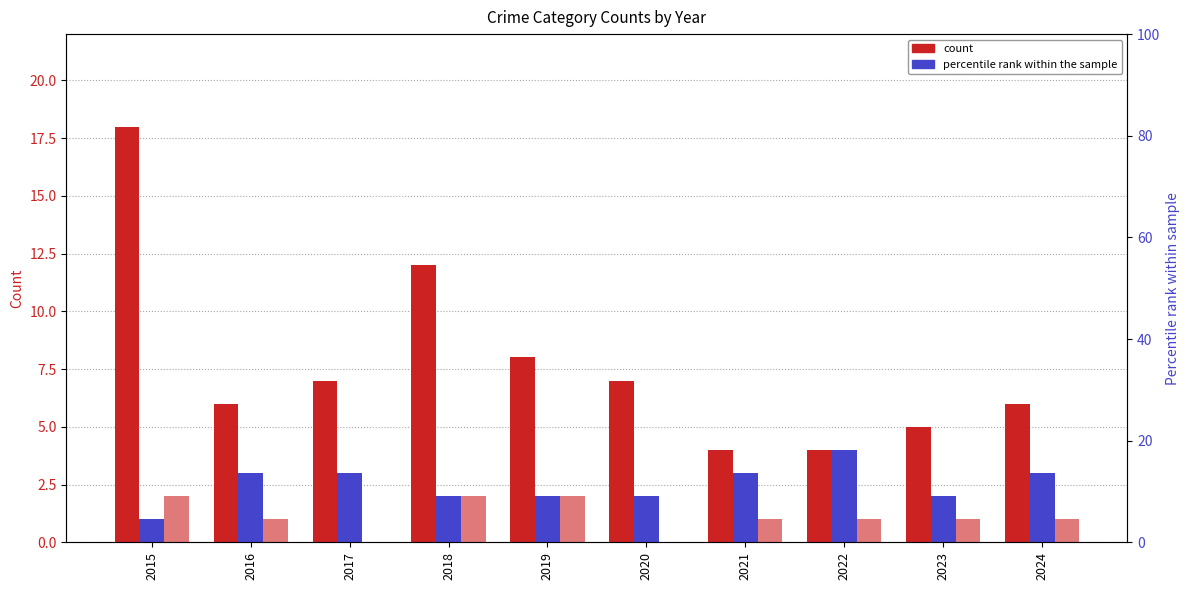

Does the chart contain stacked bars?

No